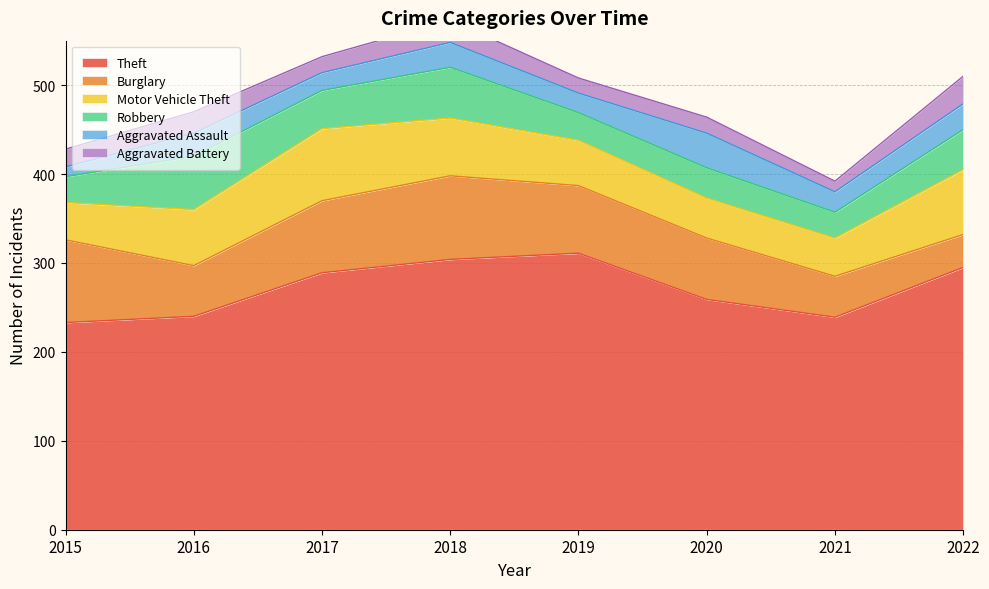

Rank the series by their maximum value, from lowest to highest.

Aggravated Battery, Aggravated Assault, Robbery, Motor Vehicle Theft, Burglary, Theft